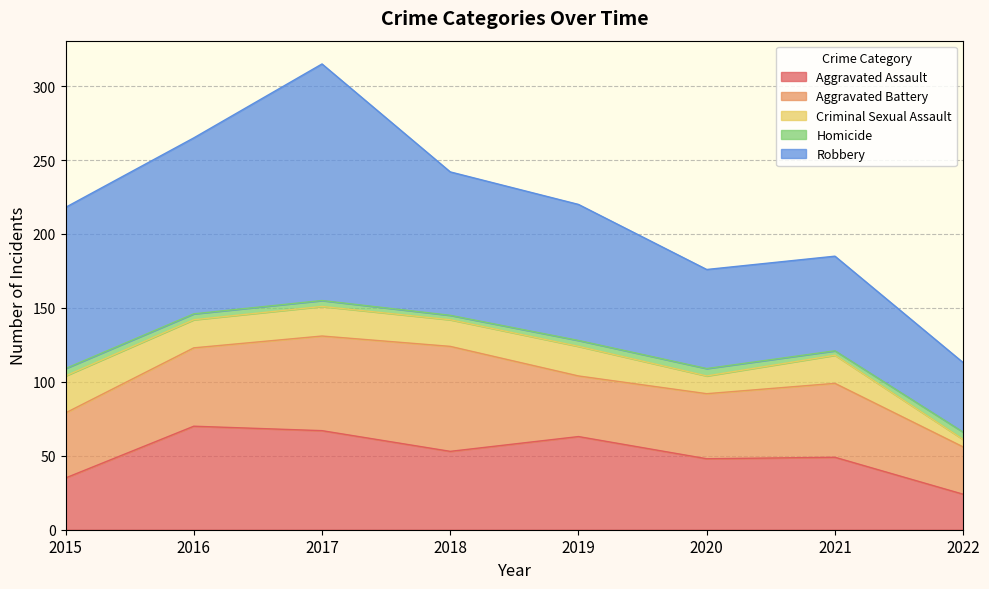

Reading left to right, extract all data points from this chart.

Aggravated Assault: 2015=35	2016=70	2017=67	2018=53	2019=63	2020=48	2021=49	2022=24
Aggravated Battery: 2015=44	2016=53	2017=64	2018=71	2019=41	2020=44	2021=50	2022=32
Criminal Sexual Assault: 2015=25	2016=19	2017=20	2018=18	2019=20	2020=12	2021=19	2022=5
Homicide: 2015=5	2016=4	2017=4	2018=3	2019=4	2020=5	2021=3	2022=5
Robbery: 2015=109	2016=119	2017=160	2018=97	2019=92	2020=67	2021=64	2022=47